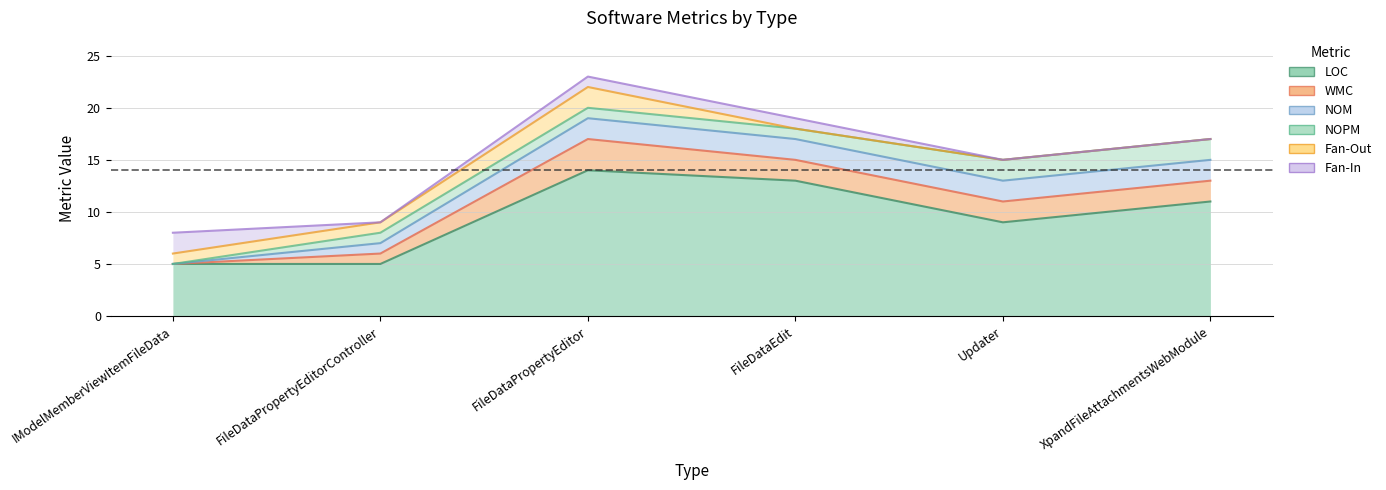

At how many categories does at least one series exceed 2?

6